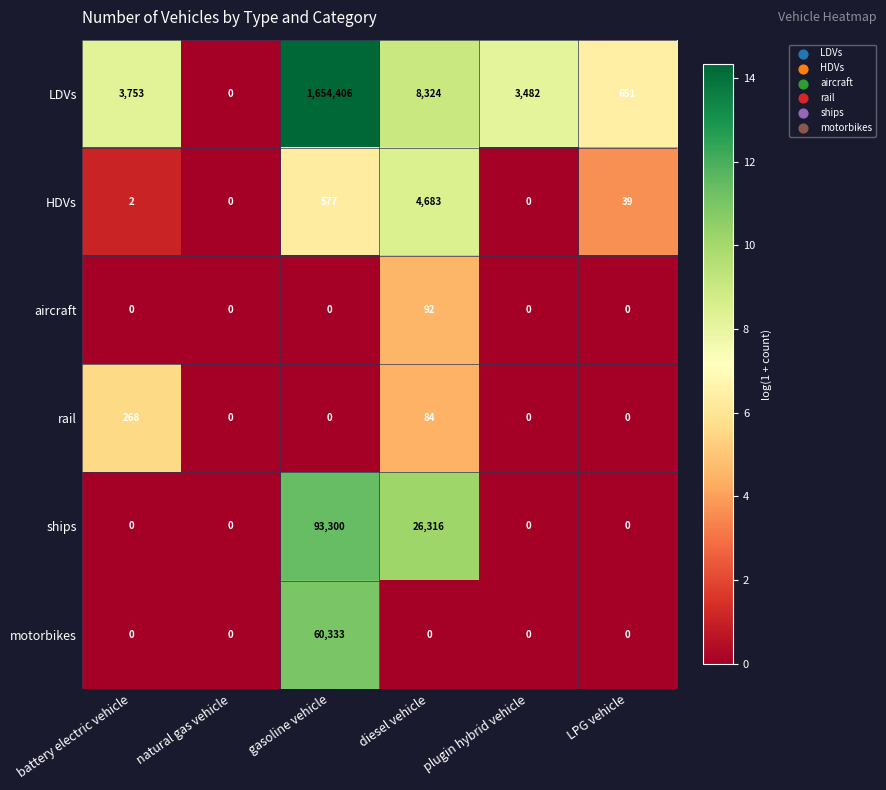

How many series are shown in this chart?

6